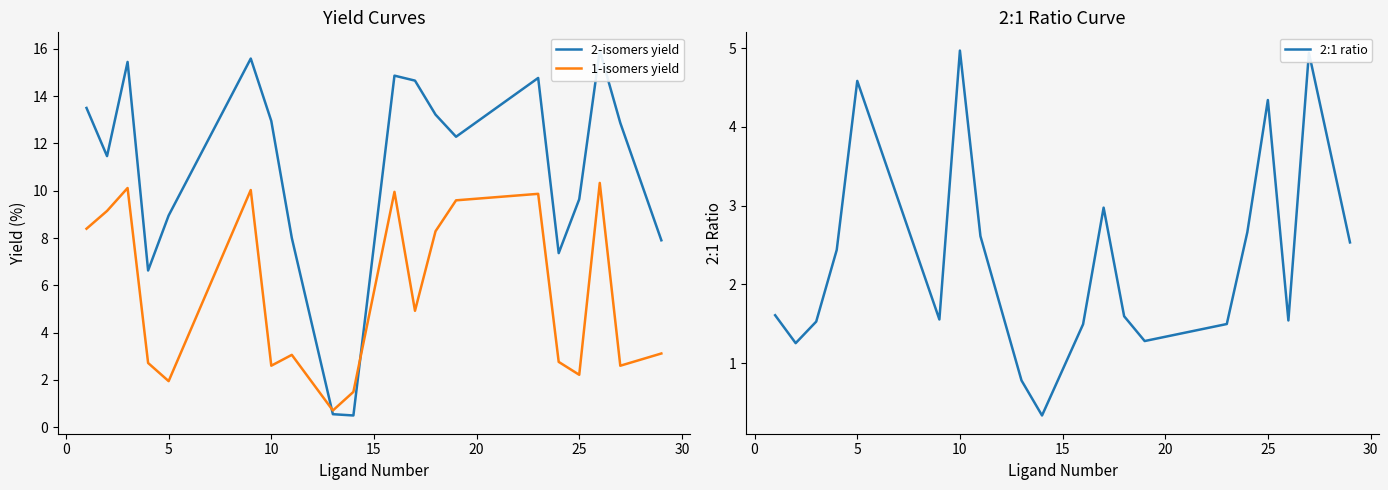

Which series has the largest total across all categories?

2-isomers yield